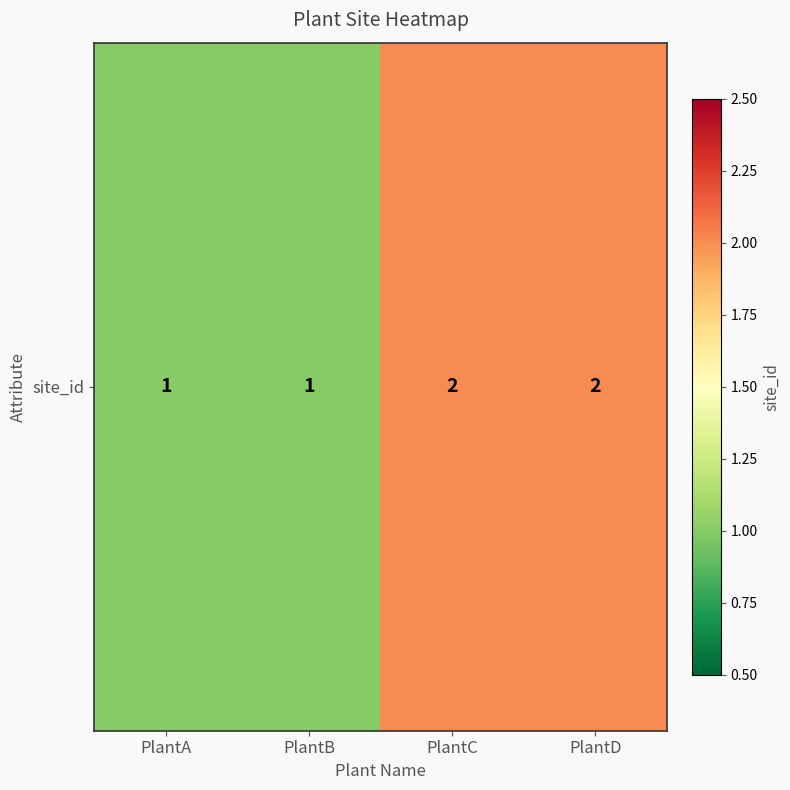

Rank the categories by value from highest to lowest.

PlantC, PlantD, PlantA, PlantB